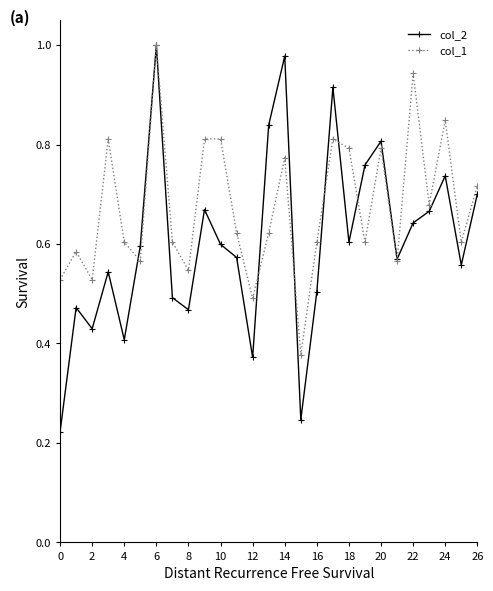

Rank the series by their average value, from highest to lowest.

col_1, col_2